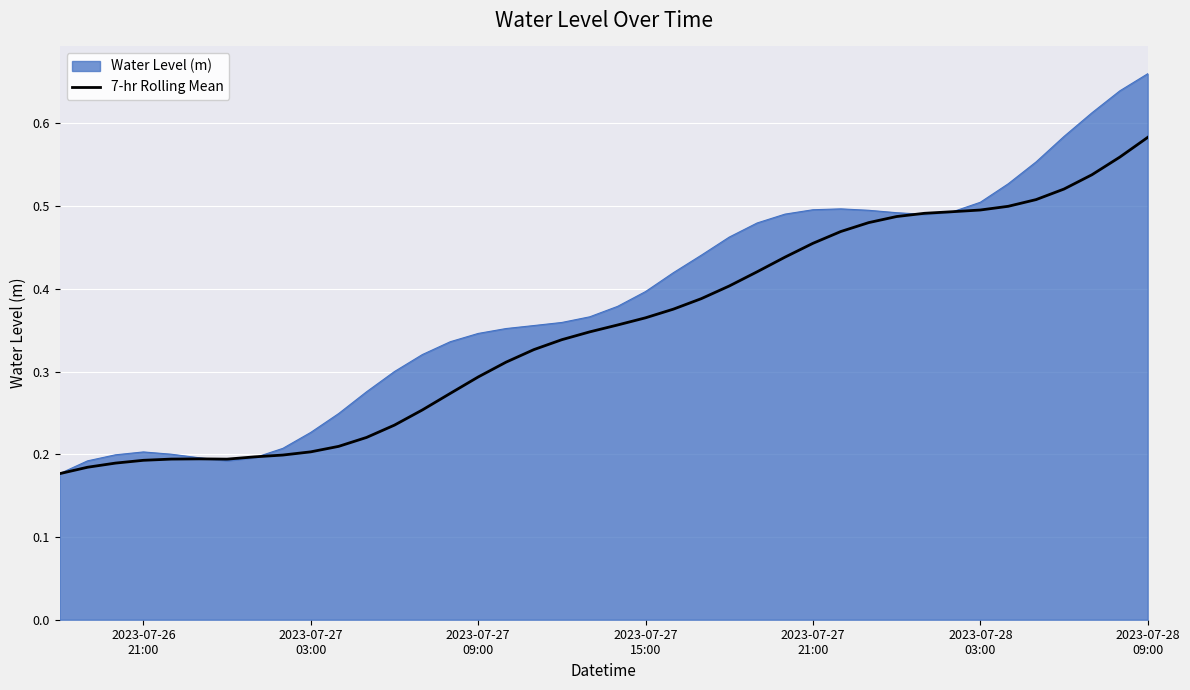

Rank the series by their average value, from lowest to highest.

7-hr Rolling Mean, Water Level (m)